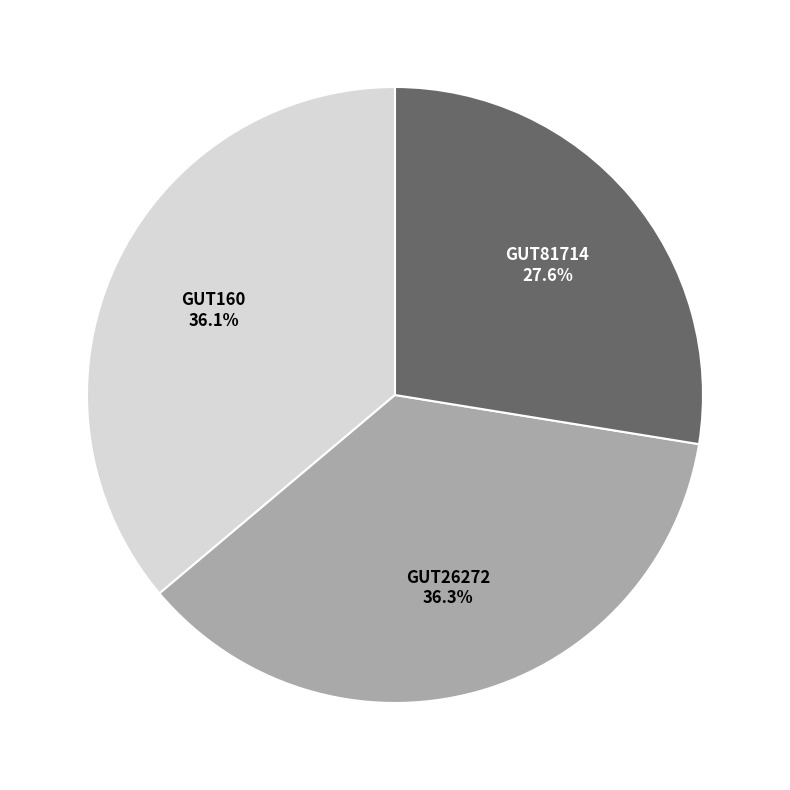

Is there a majority slice in this chart?

No